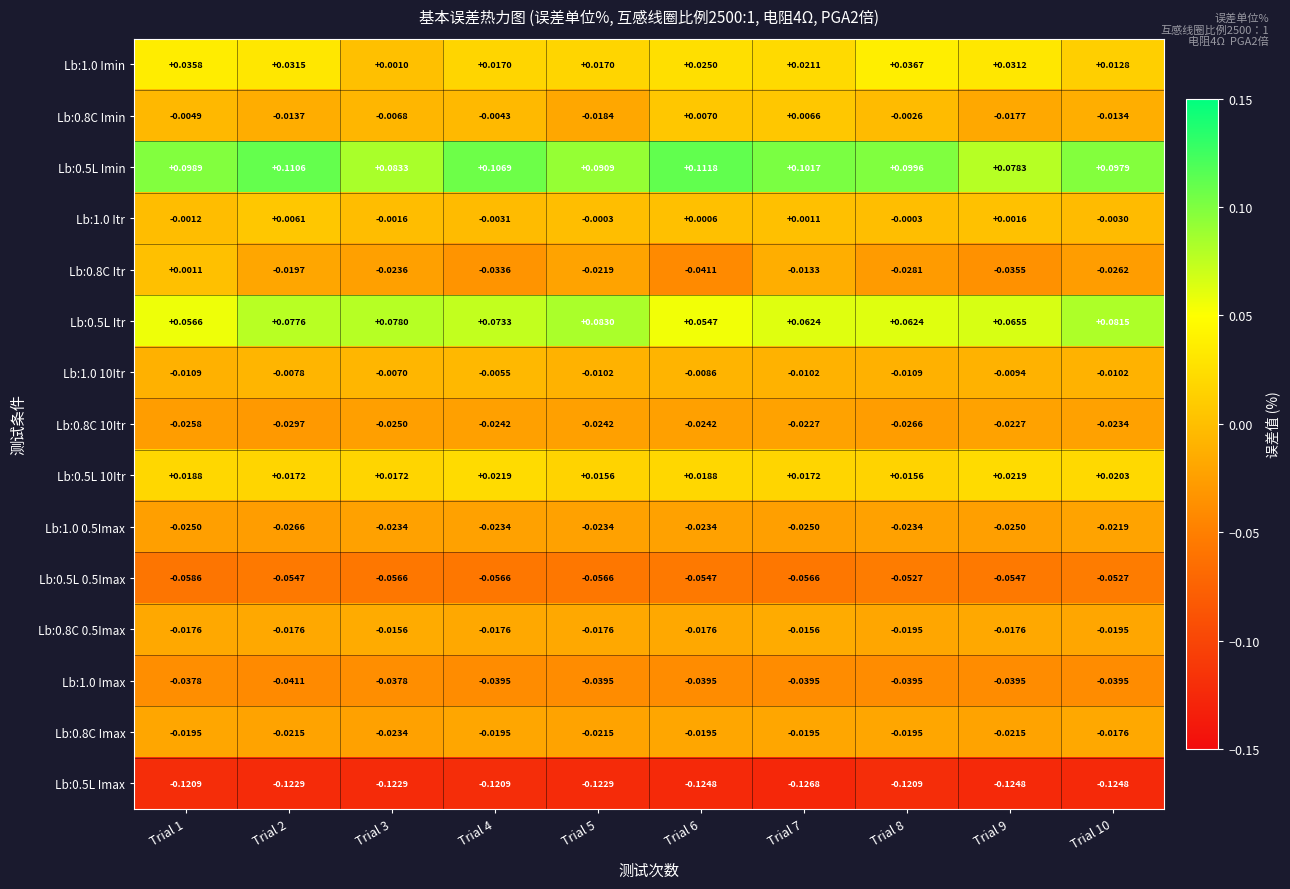

What is the difference between the highest and lowest values at Trial 4?

0.2